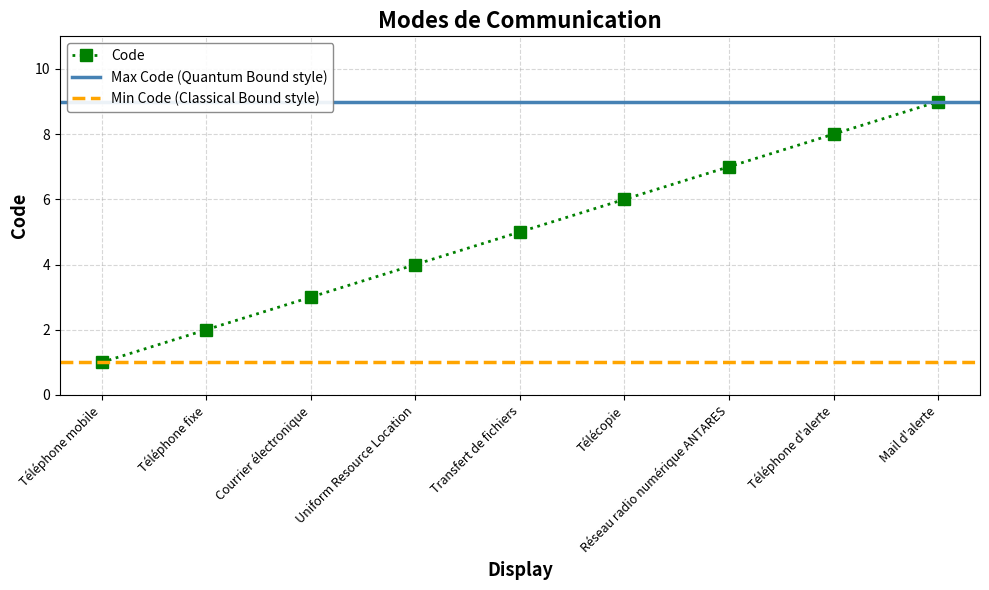

True or false: there are more than 2 points higher than both neighbors.

False